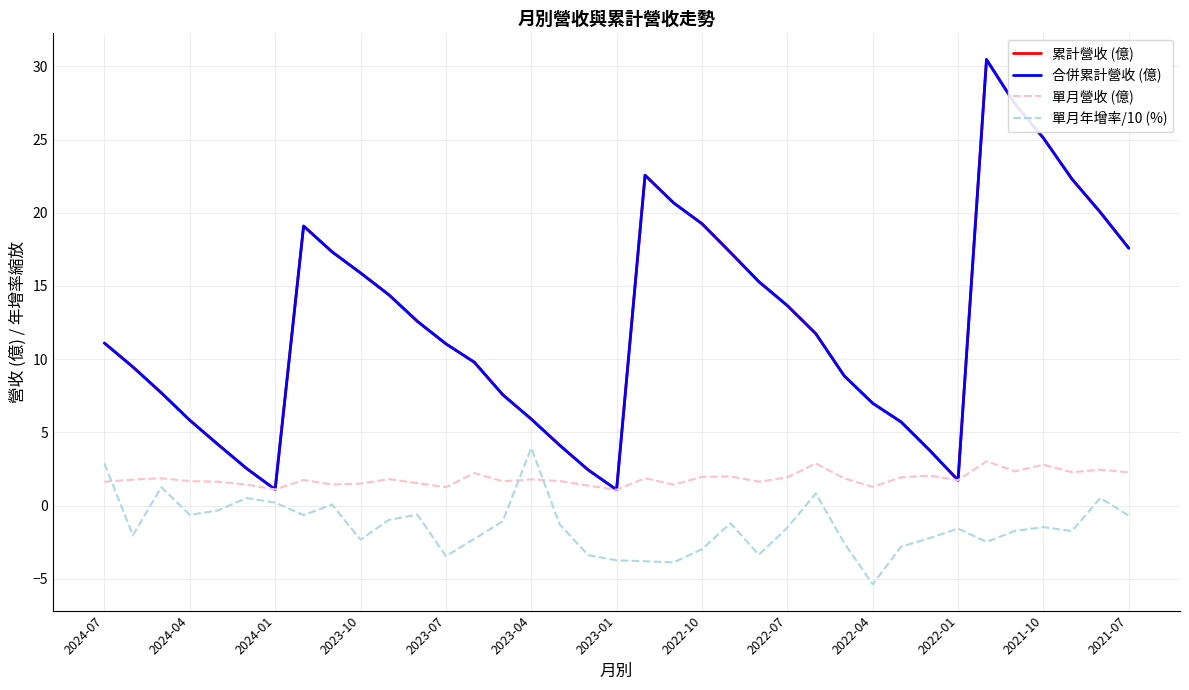

Which series has the largest range (max minus min)?

累計營收 (億)